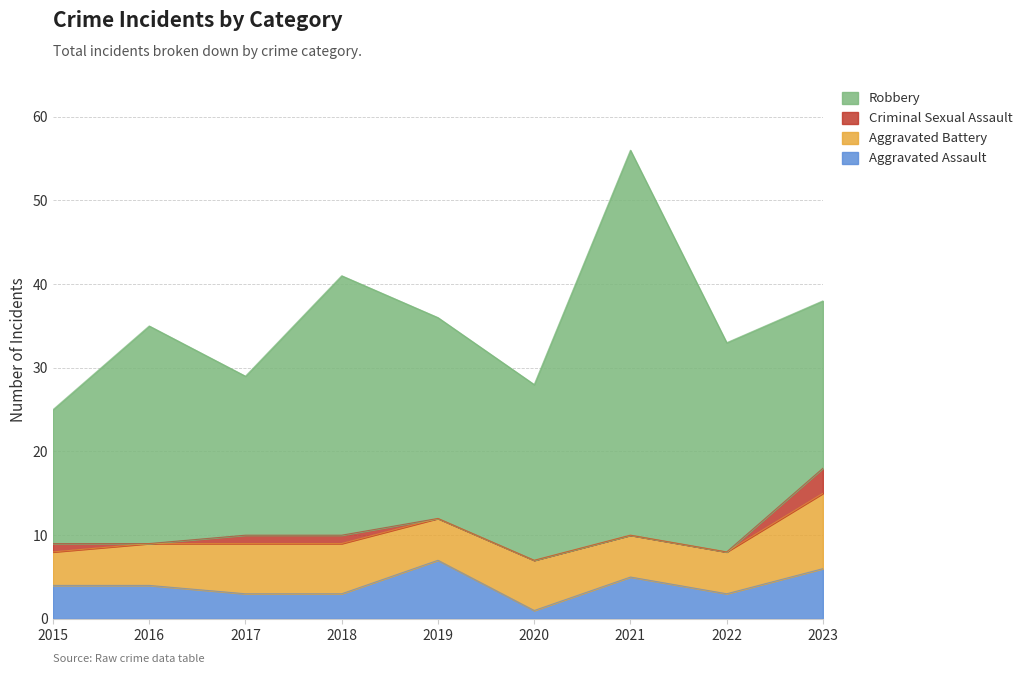

Rank the categories by Criminal Sexual Assault value from lowest to highest.

2016, 2019, 2020, 2021, 2022, 2015, 2017, 2018, 2023